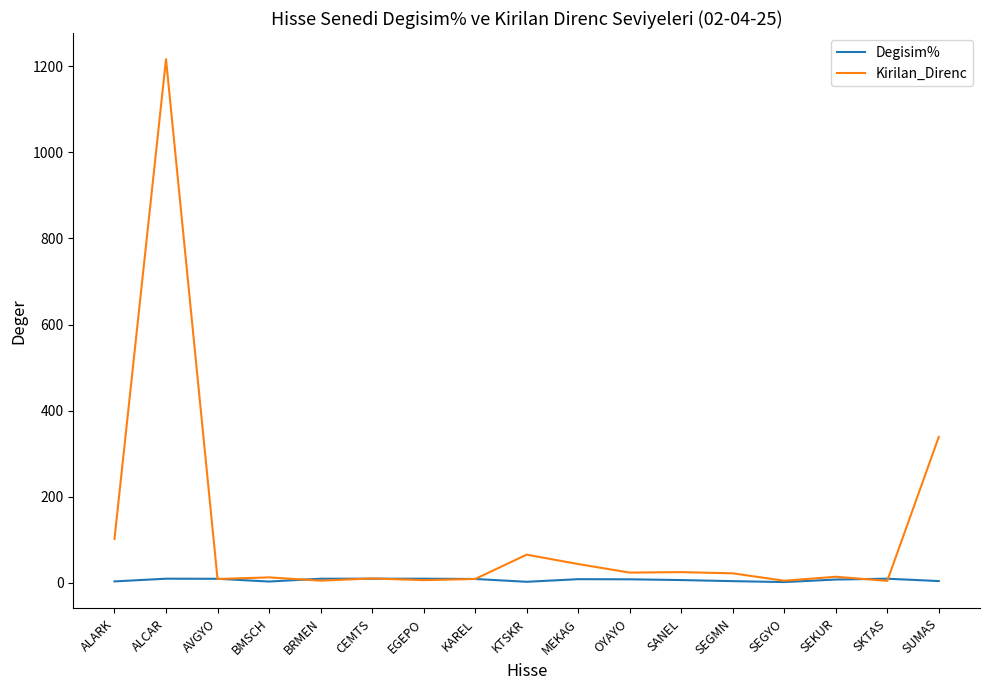

True or false: Kirilan_Direnc has a value of 22.4 at SEGMN.

True